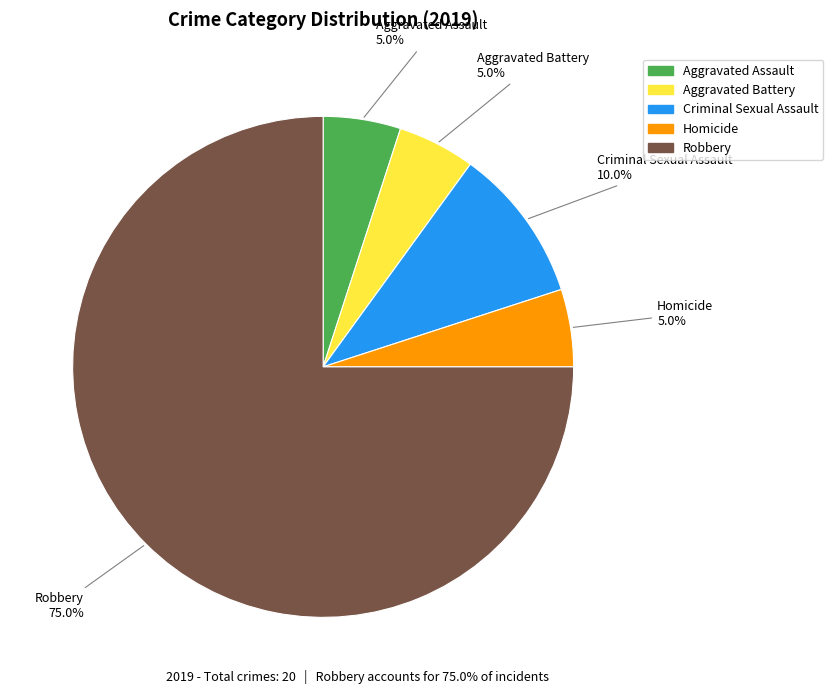

Does any single category account for the majority?

Yes